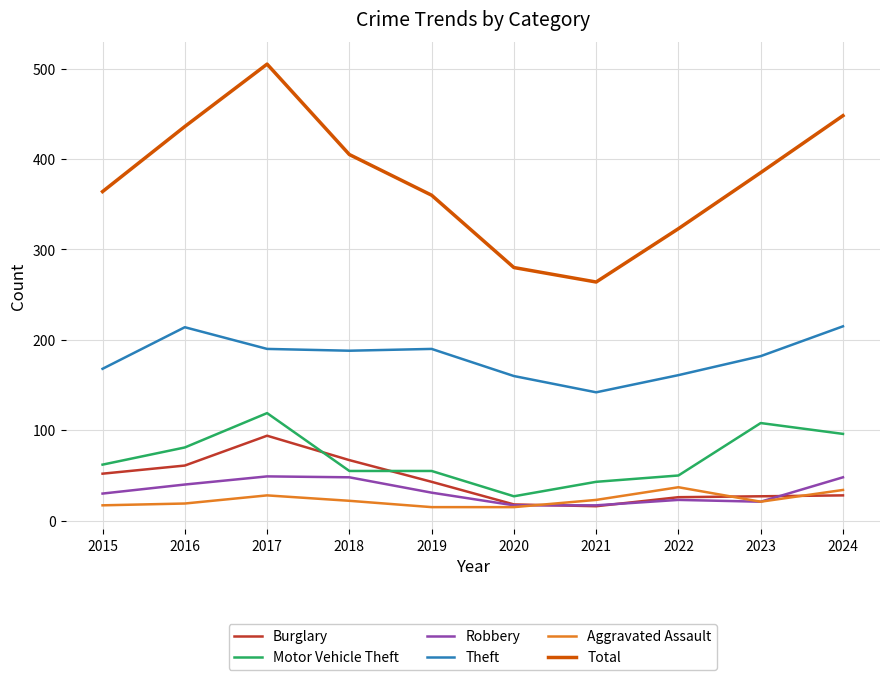

True or false: Total and Robbery intersect in this chart.

False